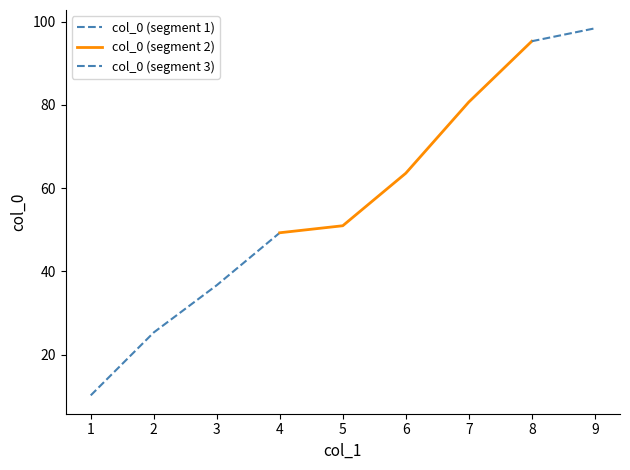

How many lines are shown in the chart?

1